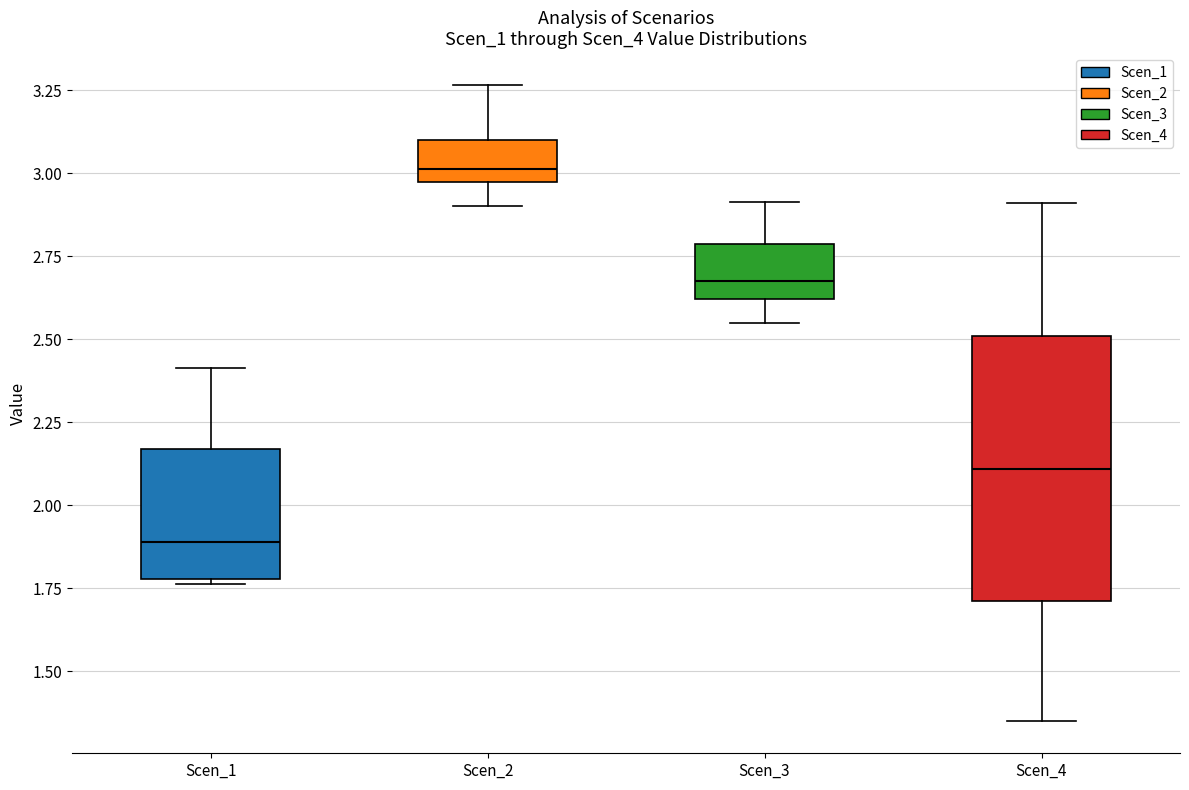

Reading left to right, transcribe this box plot: for each box, give where its median line is, the range the box spans, and where its two whiskers end, as read against the y-axis. The values are not printed on the chart, so give them approximately, as read against the axis.

Scen_1: median 1.90, box 1.80 to 2.15, whiskers 1.75 to 2.40
Scen_2: median 3.00, box 2.95 to 3.10, whiskers 2.90 to 3.25
Scen_3: median 2.70, box 2.60 to 2.80, whiskers 2.55 to 2.90
Scen_4: median 2.10, box 1.70 to 2.50, whiskers 1.35 to 2.90